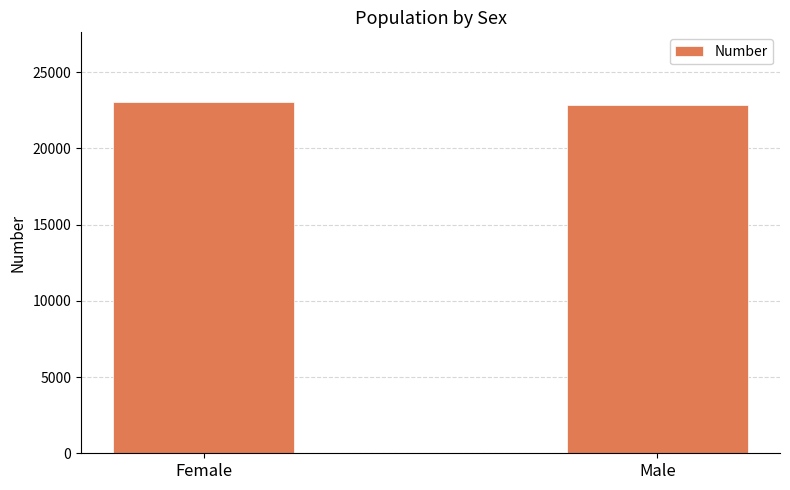

What is the sum of all values?

45840